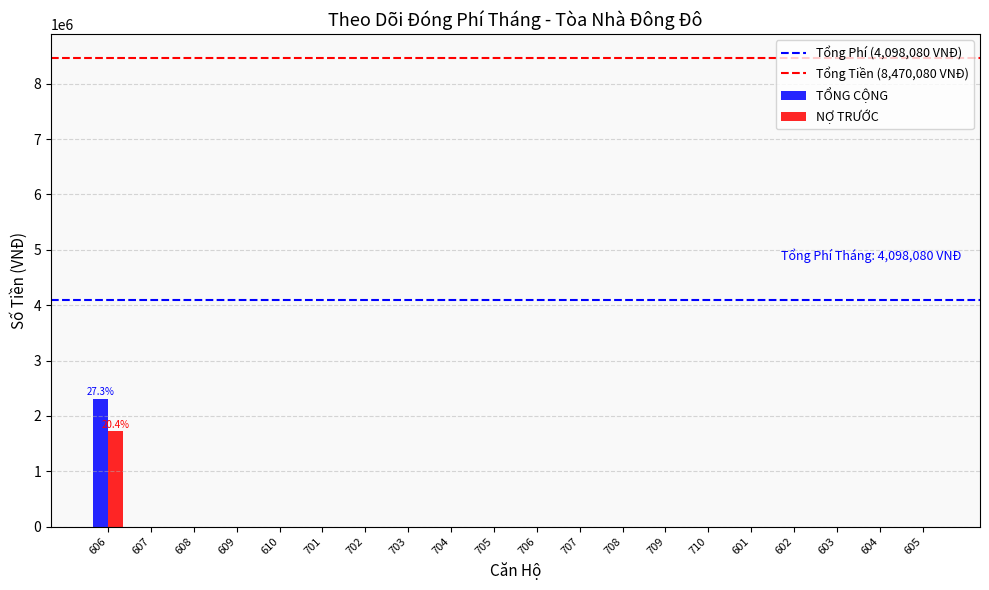

Reading left to right, transcribe all the data shown in this chart.

TỔNG CỘNG: 606=2313080	607=0	608=0	609=0	610=0	701=0	702=0	703=0	704=0	705=0	706=0	707=0	708=0	709=0	710=0	601=0	602=0	603=0	604=0	605=0
NỢ TRƯỚC: 606=1726700	607=0	608=0	609=0	610=0	701=0	702=0	703=0	704=0	705=0	706=0	707=0	708=0	709=0	710=0	601=0	602=0	603=0	604=0	605=0